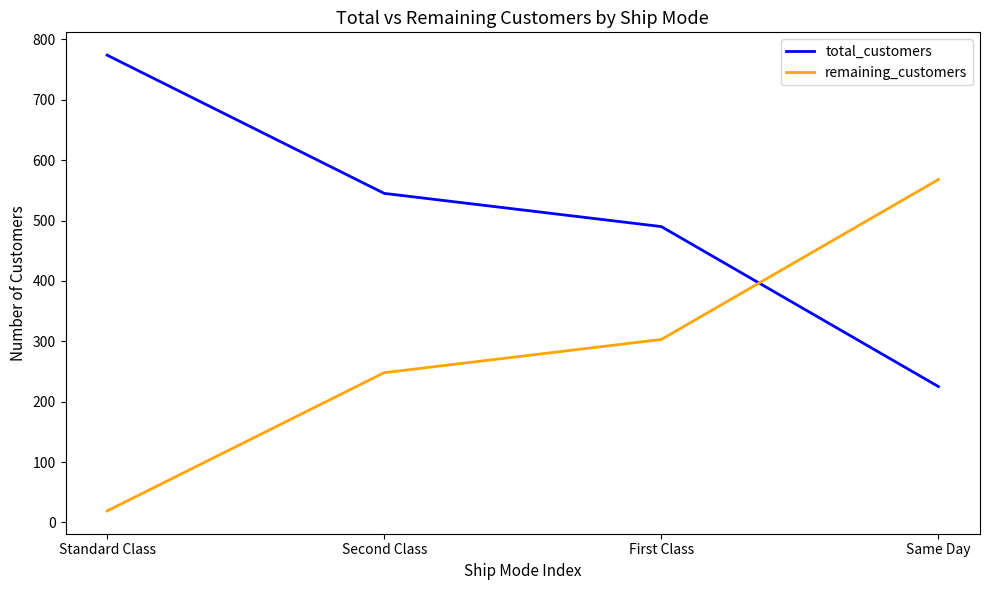

Is this an area chart (filled region under the line)?

No